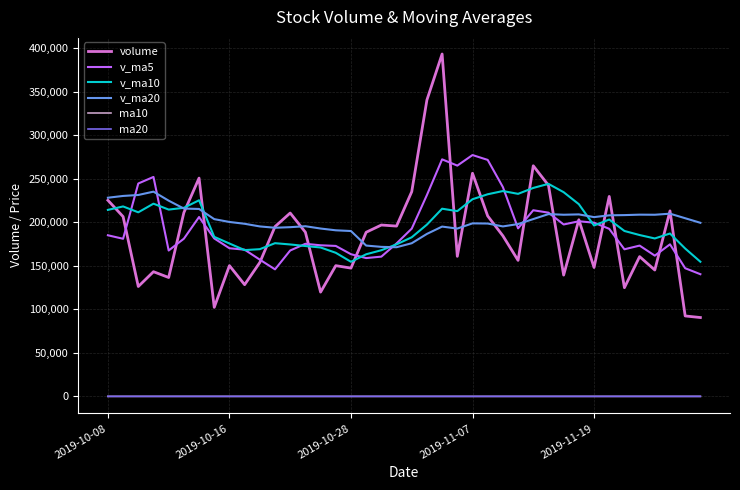

What is the maximum value for v_ma10?

244000.2